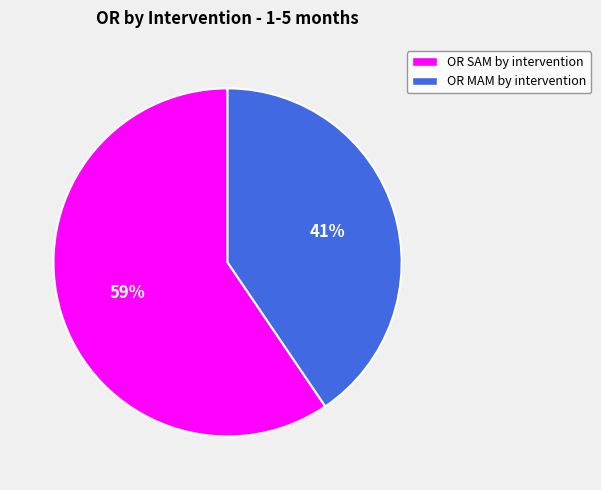

Count the number of slices in the pie.

2